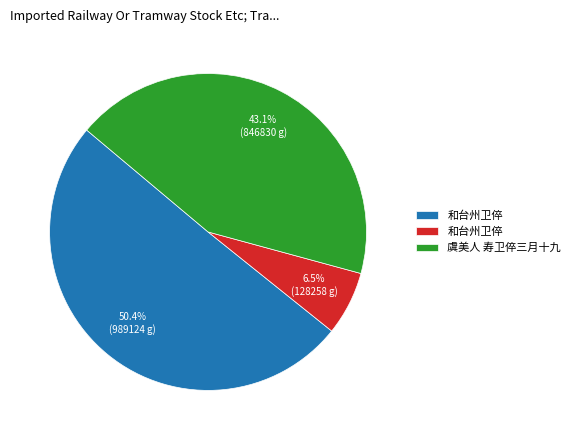

Does any single category account for the majority?

Yes